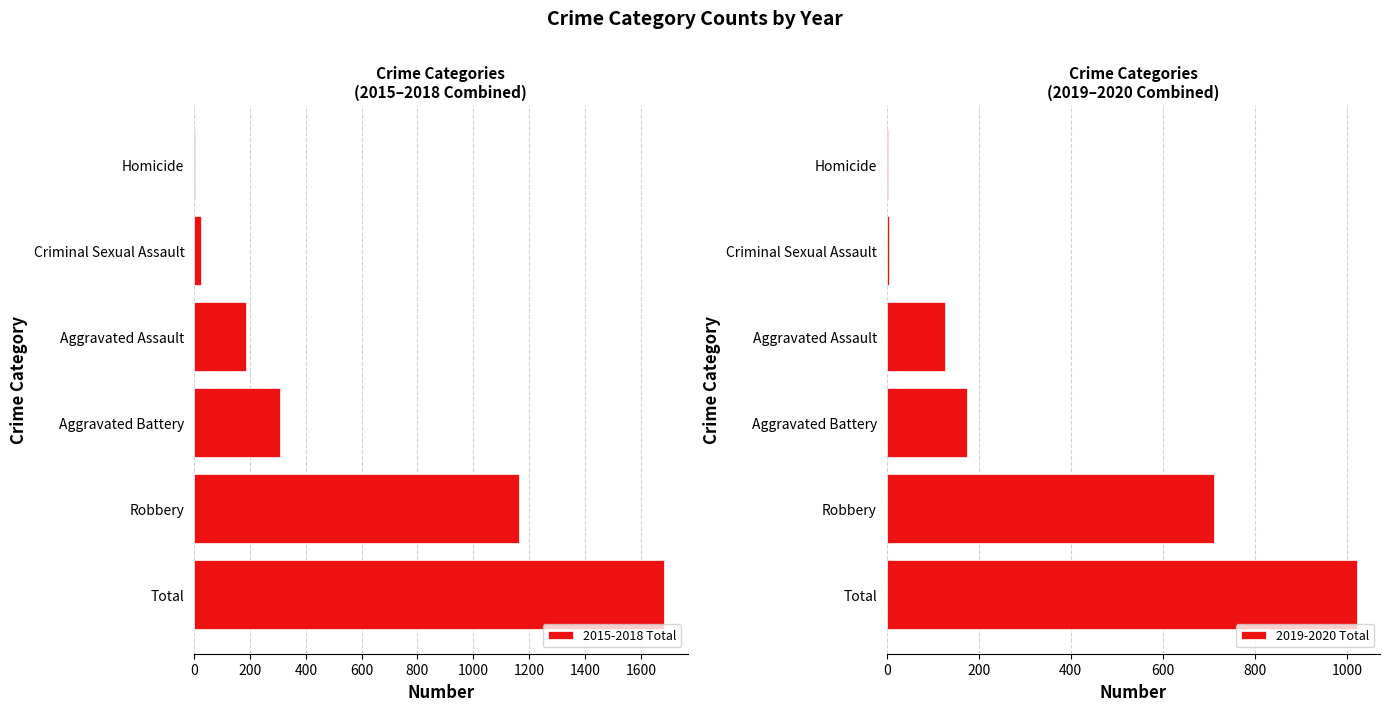

What are all the series names shown in the legend?

2015-2018 Total, 2019-2020 Total